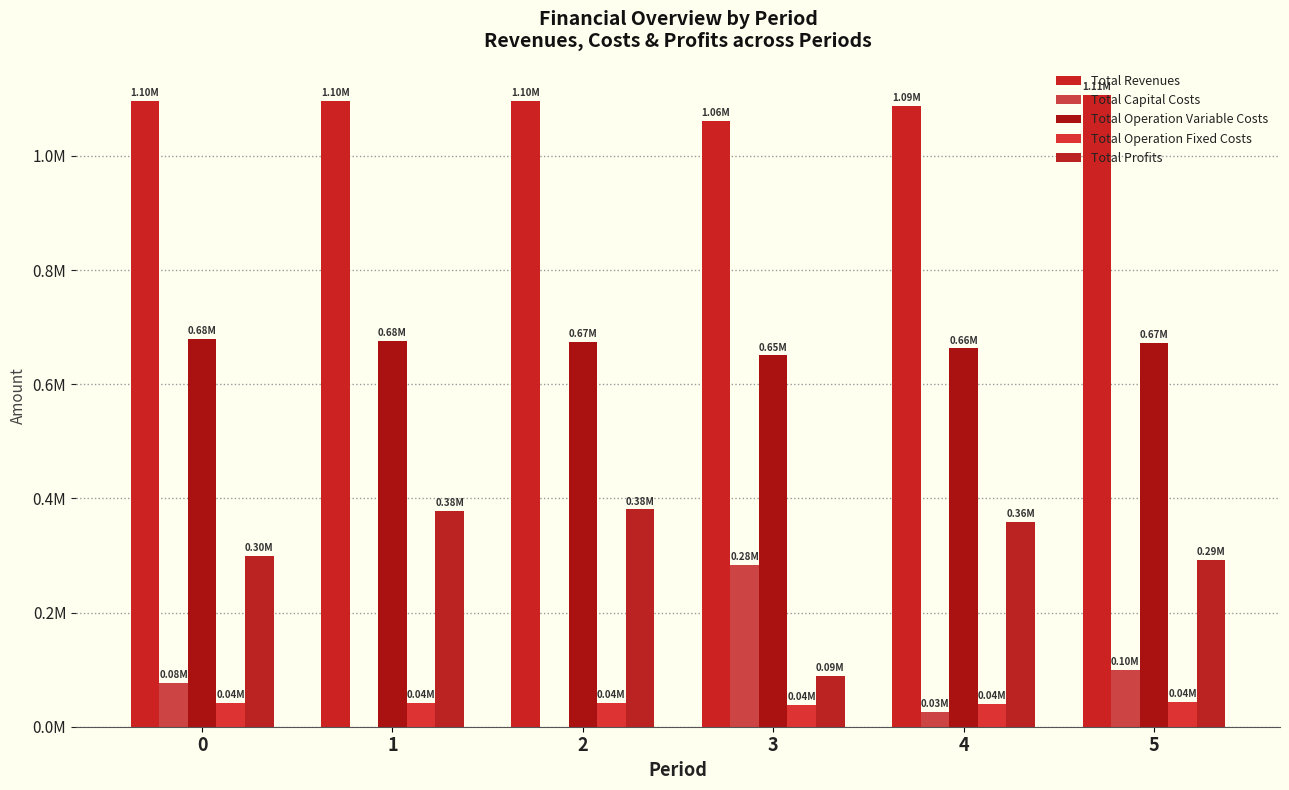

Reading left to right, what are all the values shown in this chart?

Total Revenues: 0=1095890.4	1=1095890.4	2=1095890.4	3=1061943.5	4=1086959.8	5=1106281.6
Total Capital Costs: 0=76000.0	1=0.0	2=0.0	3=284000.0	4=25600.0	5=100000.0
Total Operation Variable Costs: 0=678994.2	1=676290.1	2=673582.3	3=650414.9	4=662788.1	5=671638.9
Total Operation Fixed Costs: 0=41614.2	1=41614.2	2=41614.2	3=37831.1	4=40521.3	5=43043.3
Total Profits: 0=299282.1	1=377986.2	2=380694.0	3=89697.6	4=358050.5	5=291599.4